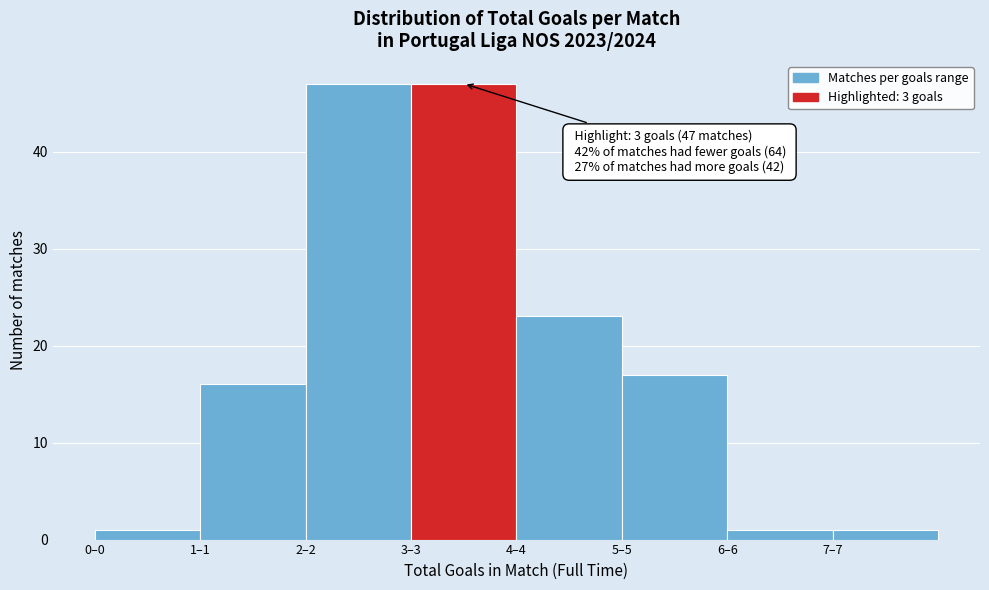

Reading left to right, transcribe all the data shown in this chart.

0–0=1	1–1=16	2–2=47	3–3=47	4–4=23	5–5=17	6–6=1	7–7=1